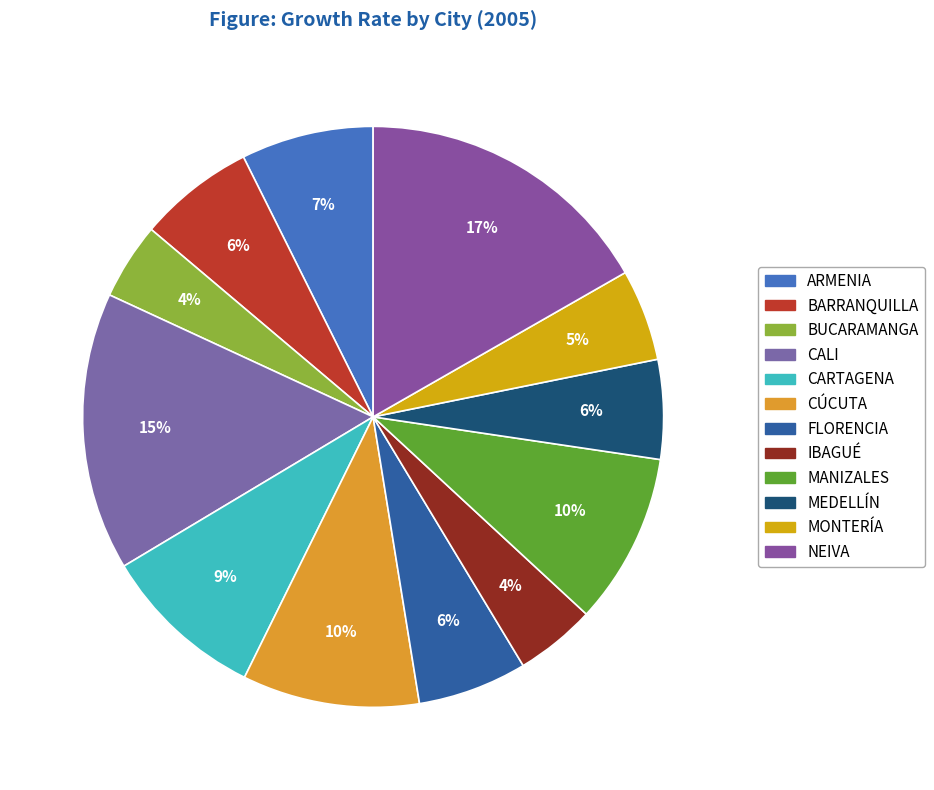

To the nearest percent, what portion does ARMENIA represent?

7%